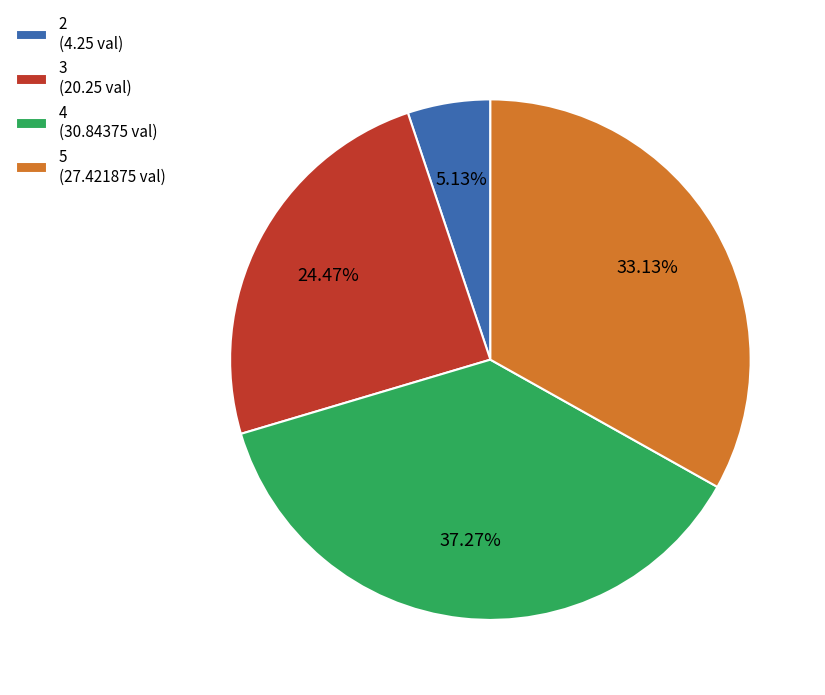

How many slices are in this pie chart?

4